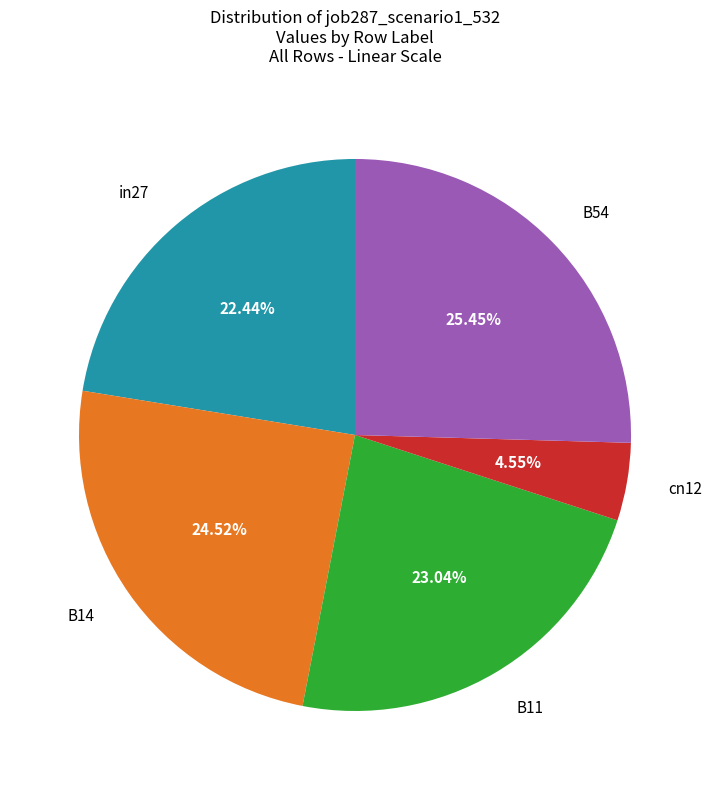

Does any single category account for the majority?

No